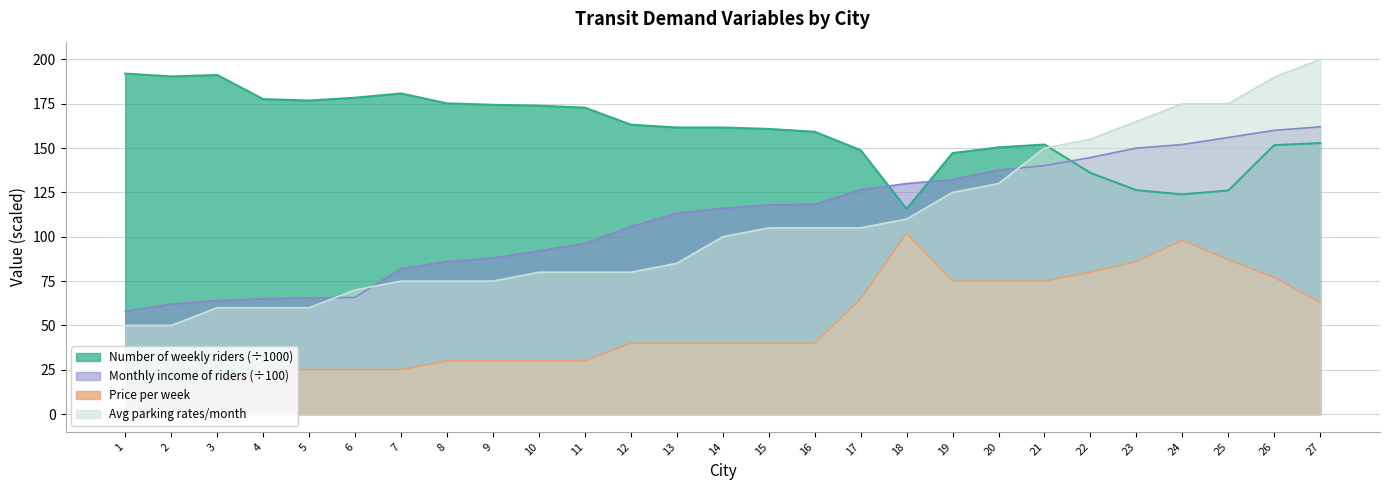

At how many categories does at least one series exceed 143?

26